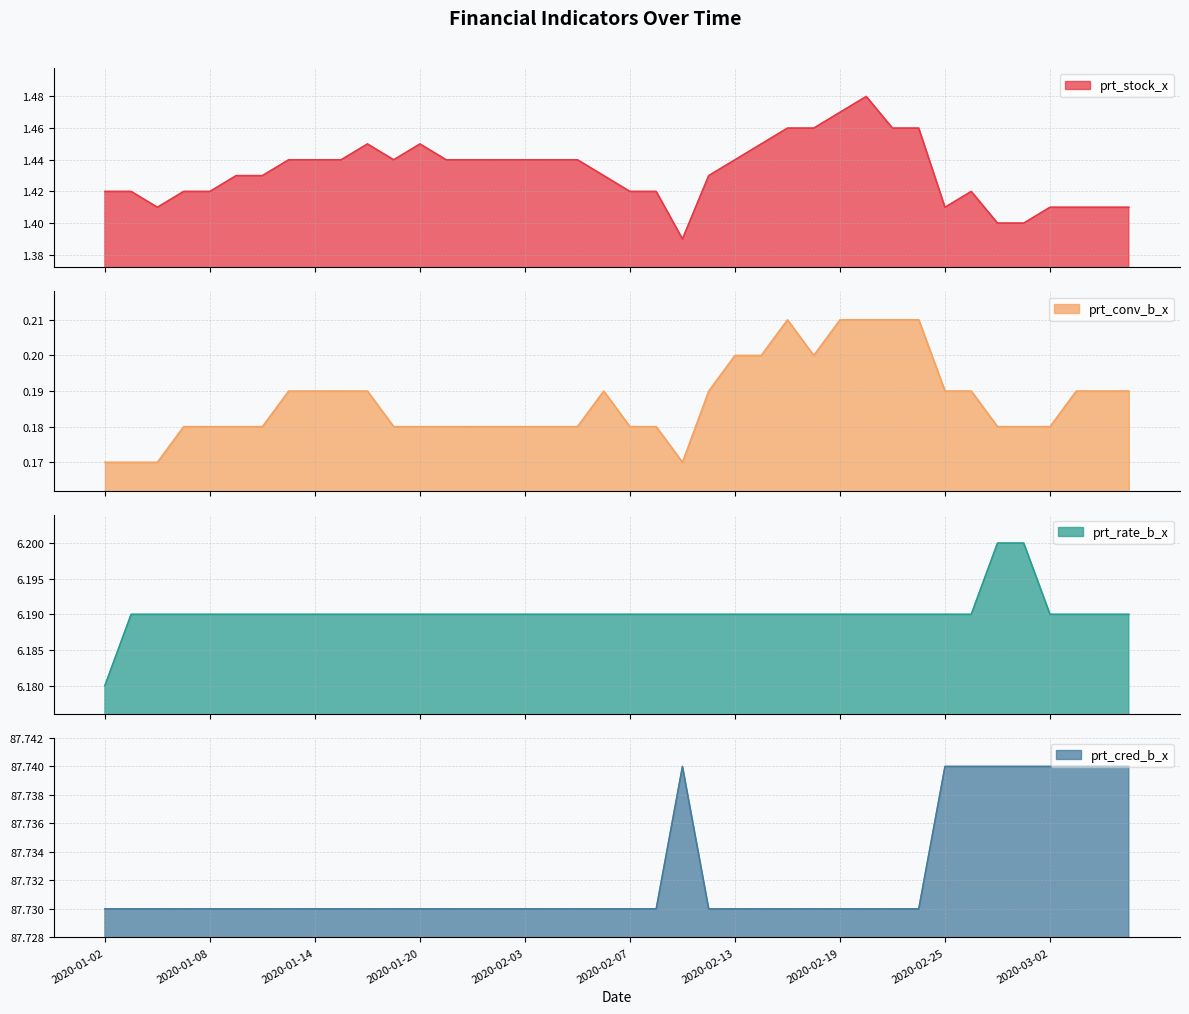

Reading right to left, what are all the values shown in this chart?

prt_stock_x: 1.4	1.4	1.4	1.4	1.4	1.4	1.4	1.4	1.5	1.5	1.5	1.5	1.5	1.5	1.4	1.4	1.4	1.4	1.4	1.4	1.4	1.4	1.4	1.4	1.4	1.4	1.4	1.4	1.4	1.4	1.4	1.4	1.4	1.4	1.4	1.4	1.4	1.4	1.4	1.4
prt_conv_b_x: 0.2	0.2	0.2	0.2	0.2	0.2	0.2	0.2	0.2	0.2	0.2	0.2	0.2	0.2	0.2	0.2	0.2	0.2	0.2	0.2	0.2	0.2	0.2	0.2	0.2	0.2	0.2	0.2	0.2	0.2	0.2	0.2	0.2	0.2	0.2	0.2	0.2	0.2	0.2	0.2
prt_rate_b_x: 6.2	6.2	6.2	6.2	6.2	6.2	6.2	6.2	6.2	6.2	6.2	6.2	6.2	6.2	6.2	6.2	6.2	6.2	6.2	6.2	6.2	6.2	6.2	6.2	6.2	6.2	6.2	6.2	6.2	6.2	6.2	6.2	6.2	6.2	6.2	6.2	6.2	6.2	6.2	6.2
prt_cred_b_x: 87.7	87.7	87.7	87.7	87.7	87.7	87.7	87.7	87.7	87.7	87.7	87.7	87.7	87.7	87.7	87.7	87.7	87.7	87.7	87.7	87.7	87.7	87.7	87.7	87.7	87.7	87.7	87.7	87.7	87.7	87.7	87.7	87.7	87.7	87.7	87.7	87.7	87.7	87.7	87.7